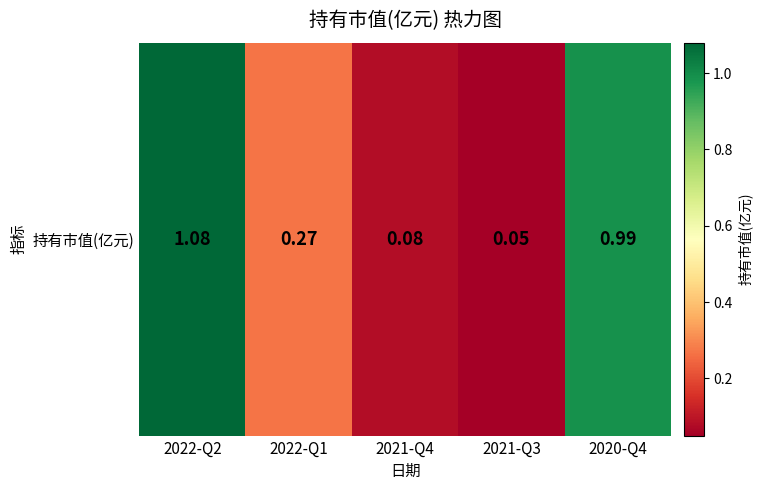

Rank the categories by value from lowest to highest.

2021-Q3, 2021-Q4, 2022-Q1, 2020-Q4, 2022-Q2